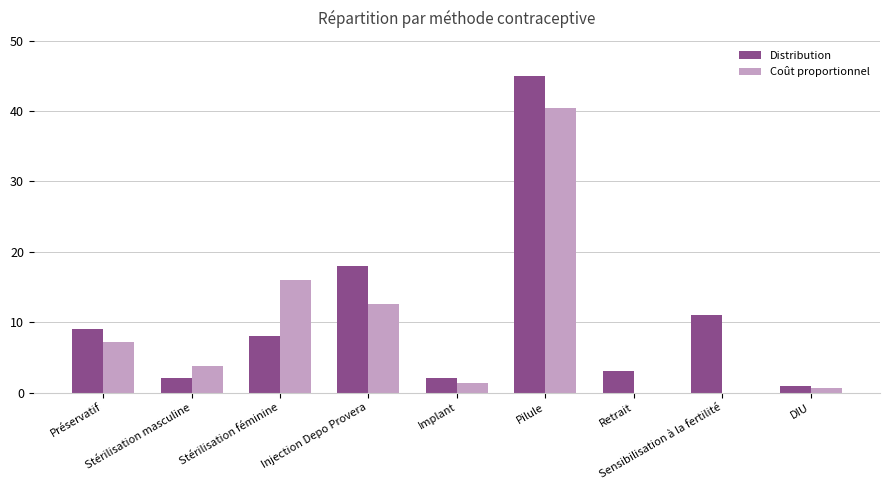

Which has a higher value, DIU or Retrait?

Retrait